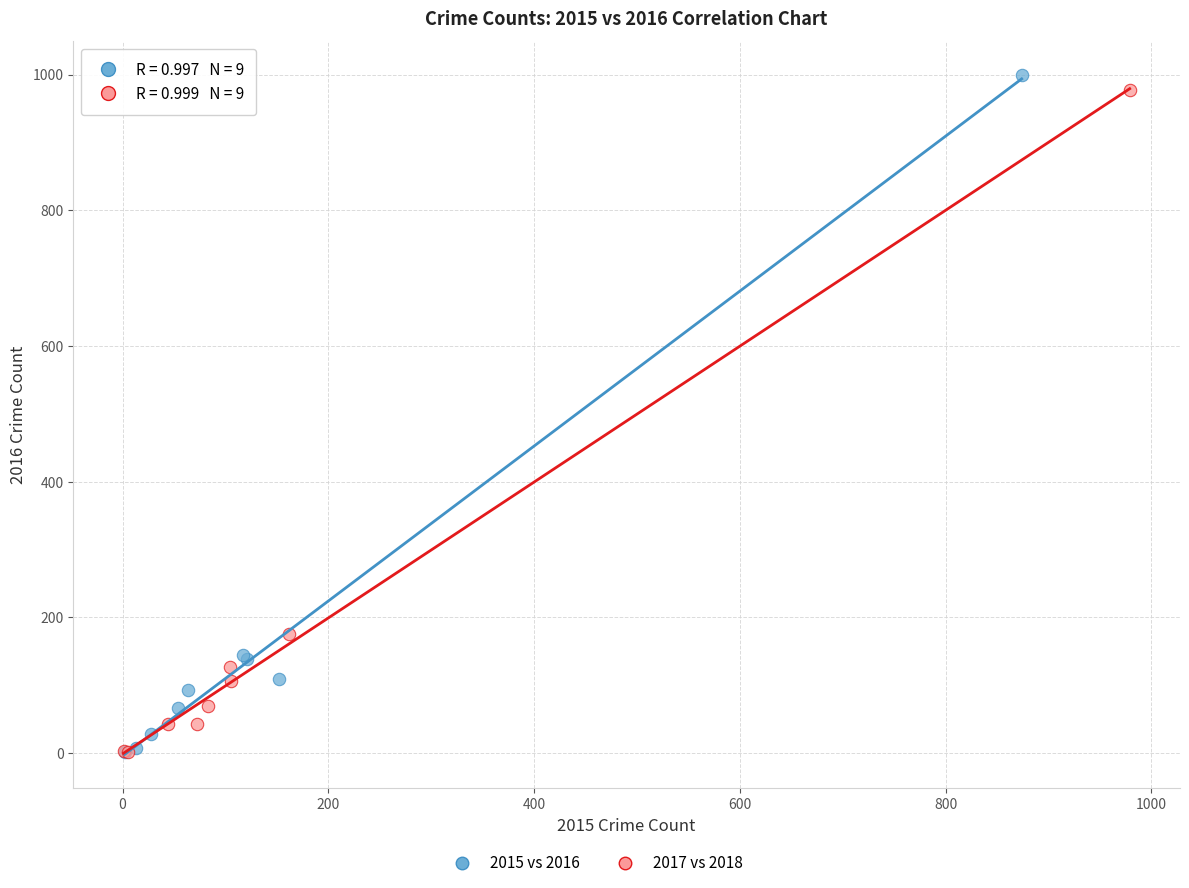

Which series has the widest spread of Y values?

2015 vs 2016